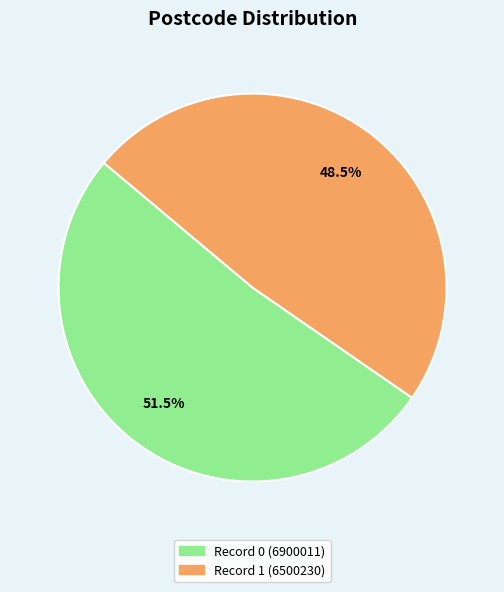

Does any single category account for the majority?

Yes